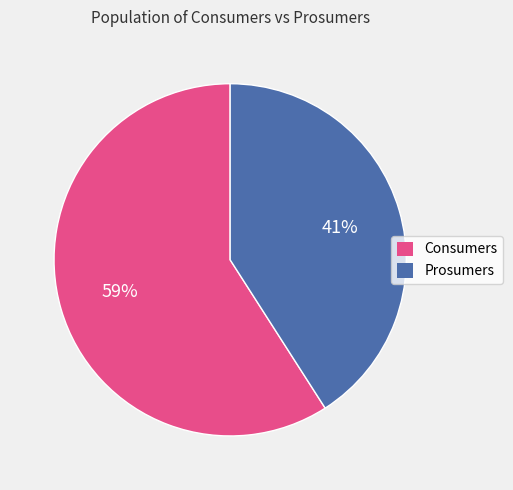

Which category accounts for the majority?

Consumers